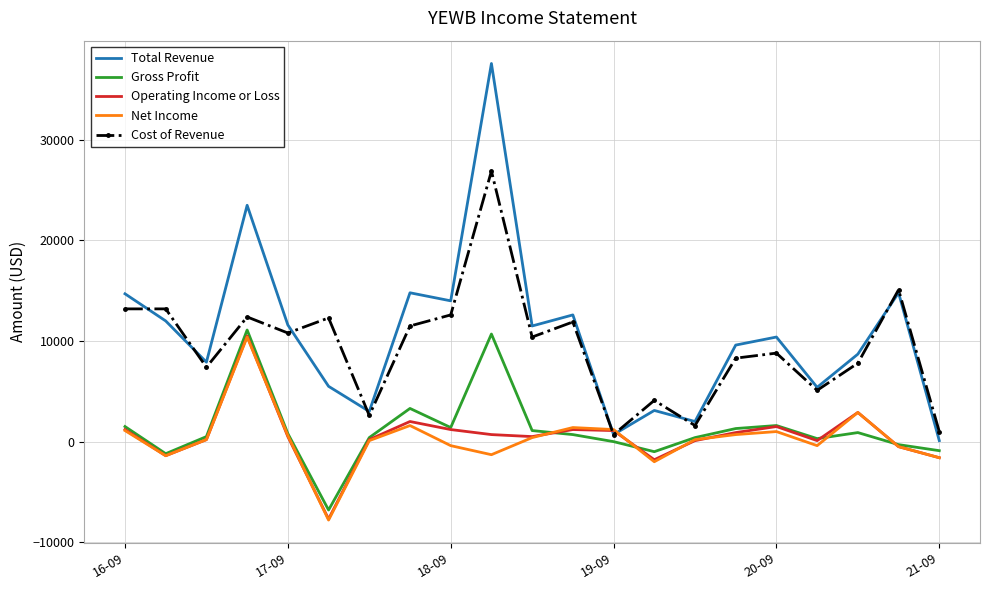

Which series has the largest range (max minus min)?

Total Revenue